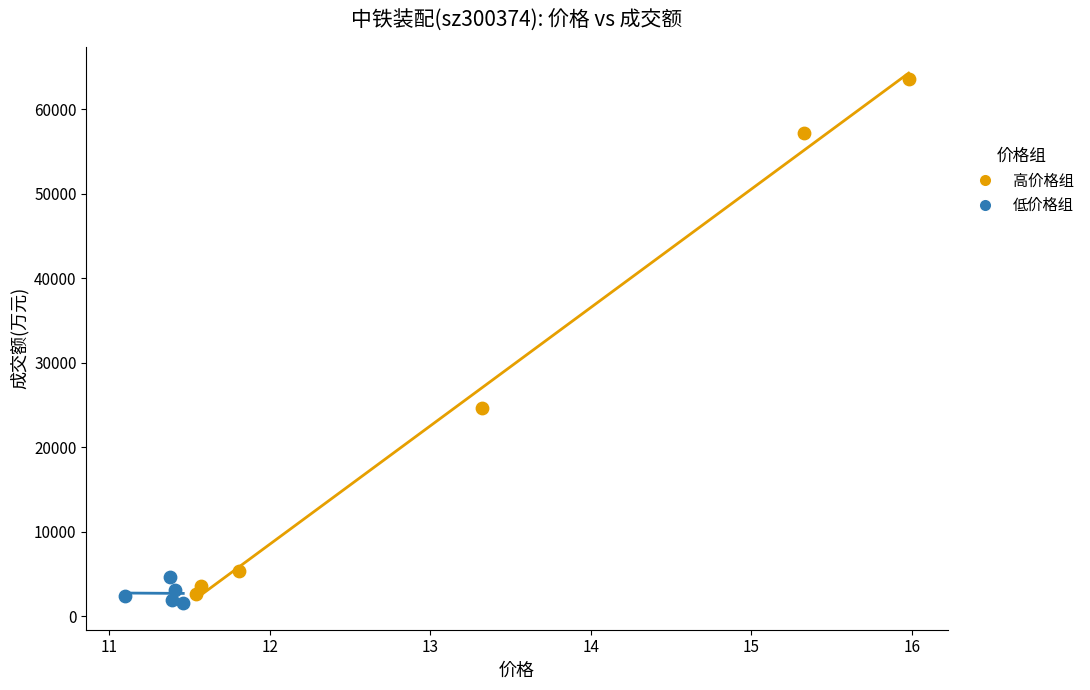

Which series contains the highest Y value?

高价格组